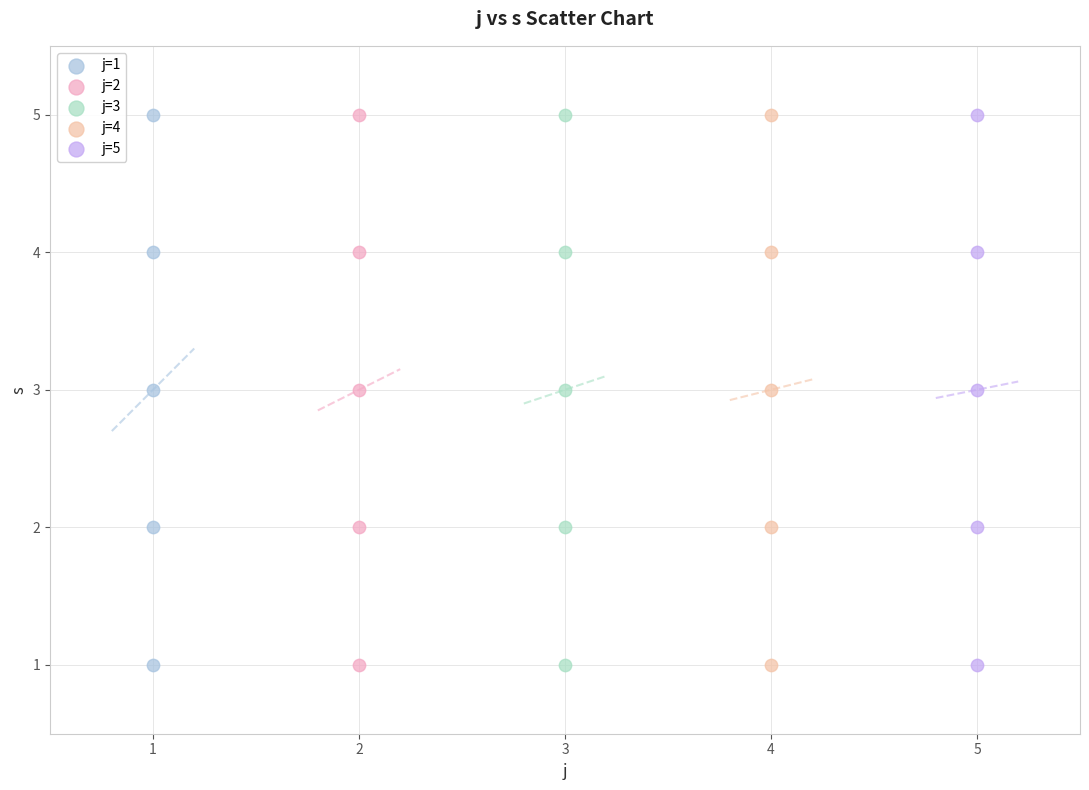

What are all the series names shown in the legend?

j=1, j=2, j=3, j=4, j=5